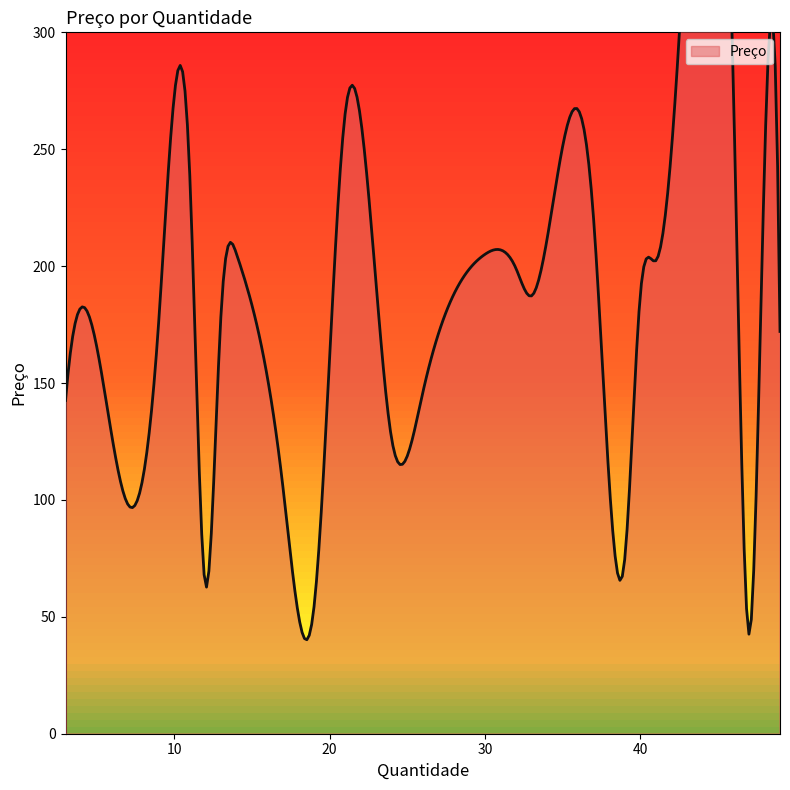

Which has a higher value, 37 or 14?

37